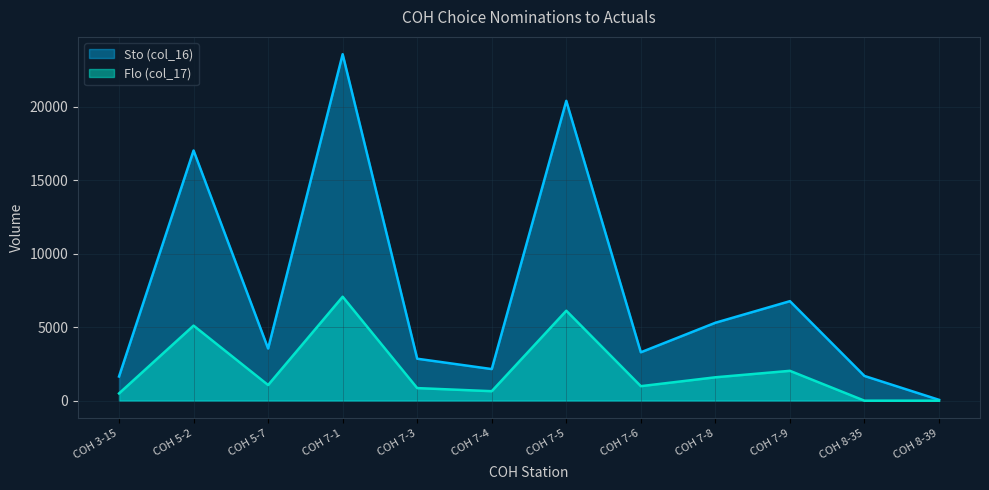

At which label is Flo (col_17) closest to 3534?

COH 7-9